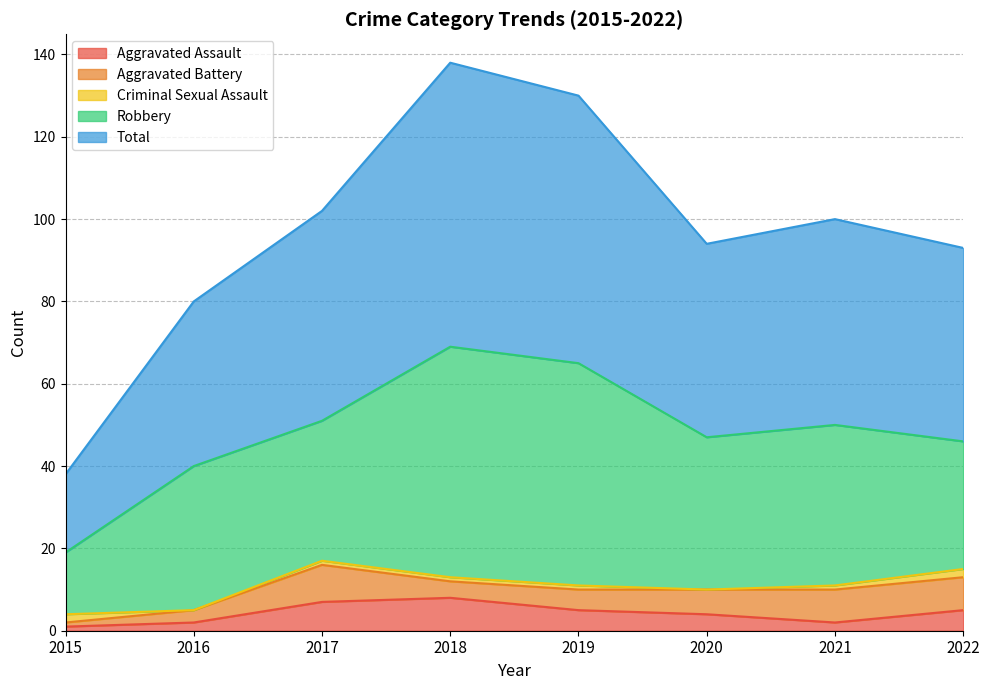

Is the value of Aggravated Battery at 2022 greater than the value of Aggravated Assault at 2021?

Yes